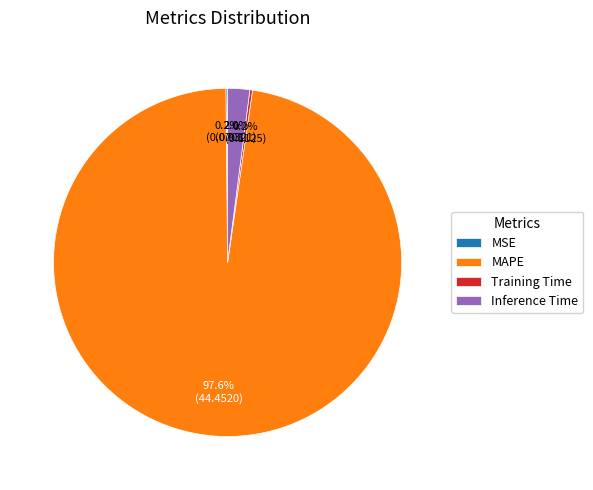

Which slice is the largest?

MAPE